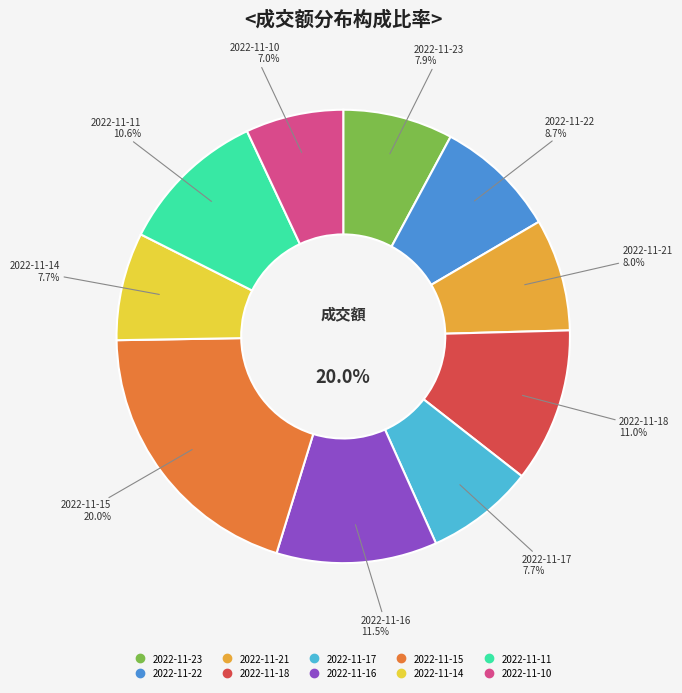

Which category has the smallest portion of the pie?

2022-11-10